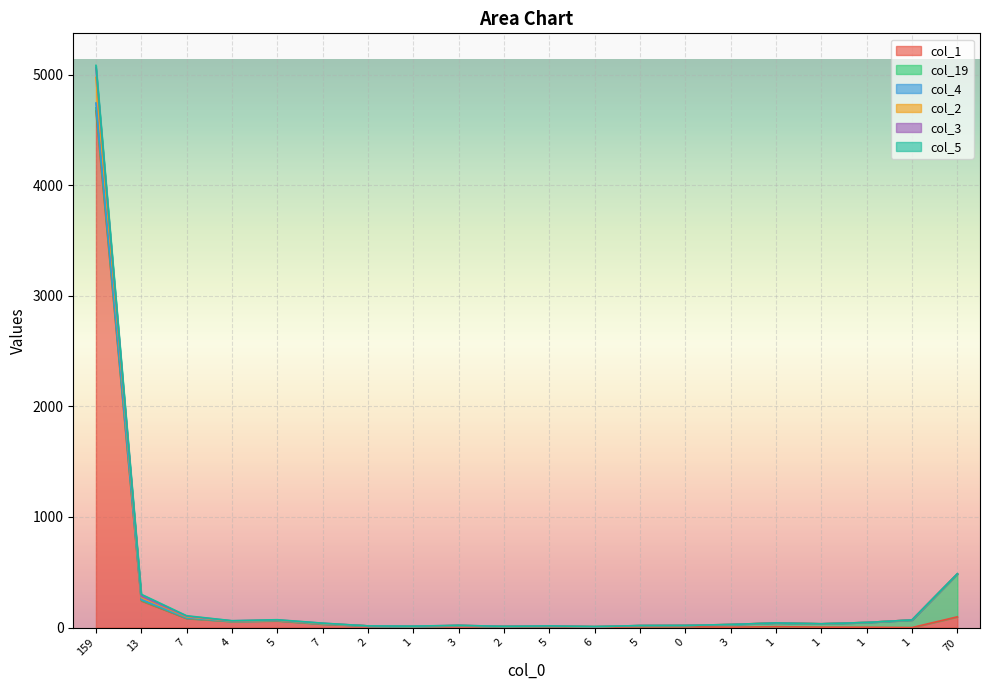

Which series changed the most between 159 and 1?

col_4